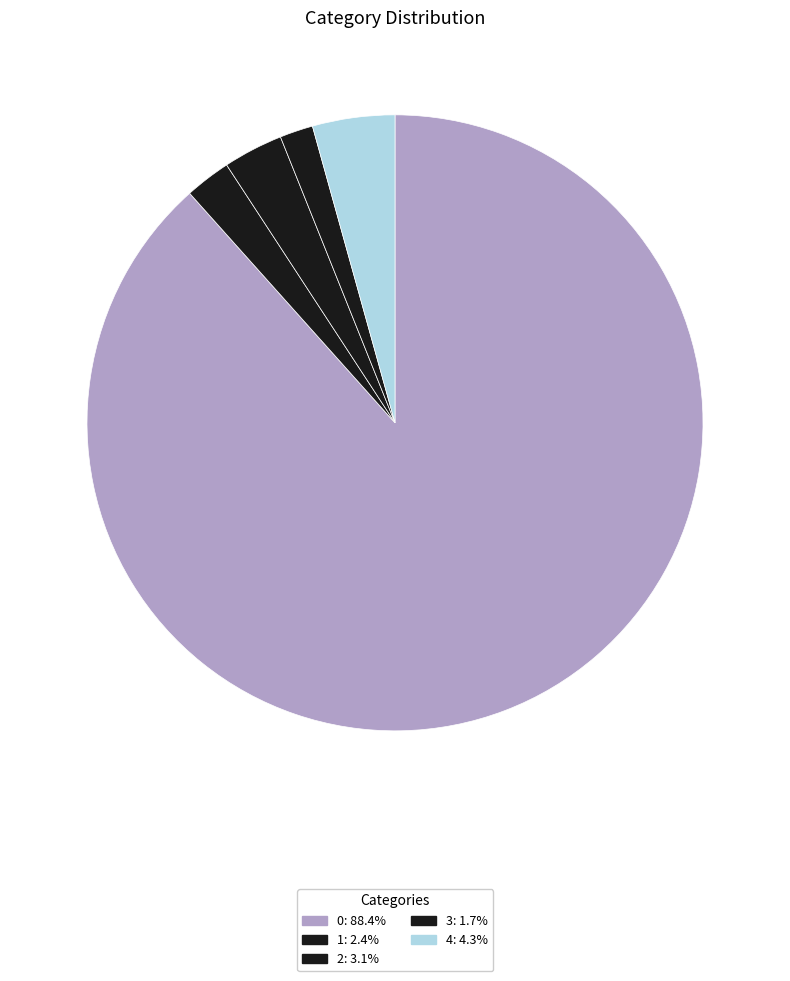

Is it true that 2 is 27% of the pie?

False